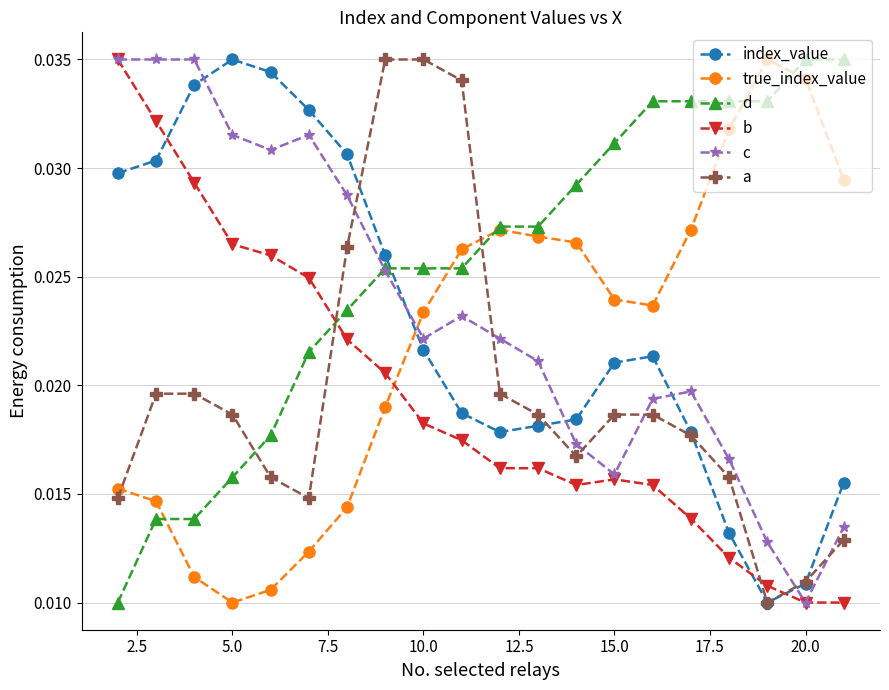

True or false: true_index_value has more than 0 interior local peaks.

True